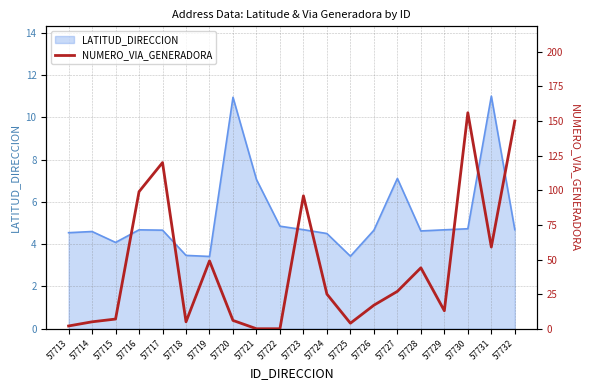

Does the chart display data point markers on the line(s)?

No